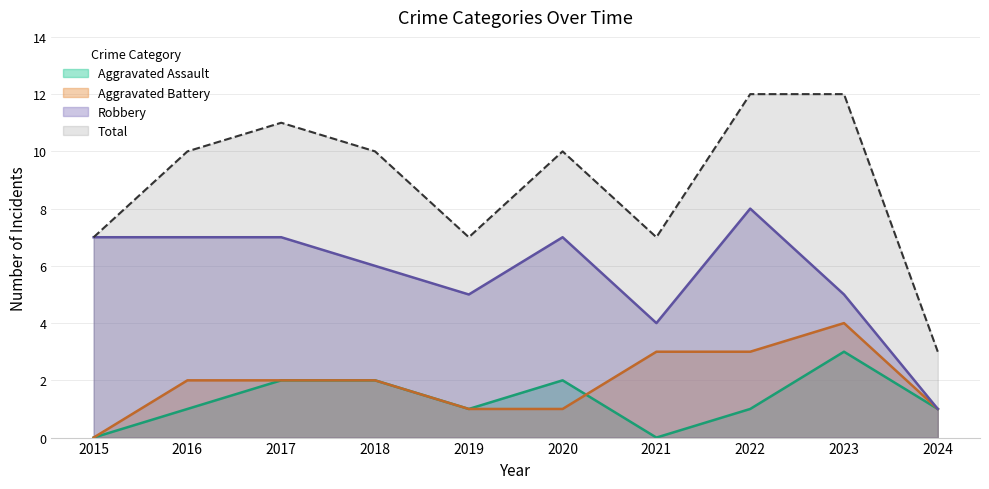

True or false: Aggravated Battery has more than 0 points higher than both neighbors.

True